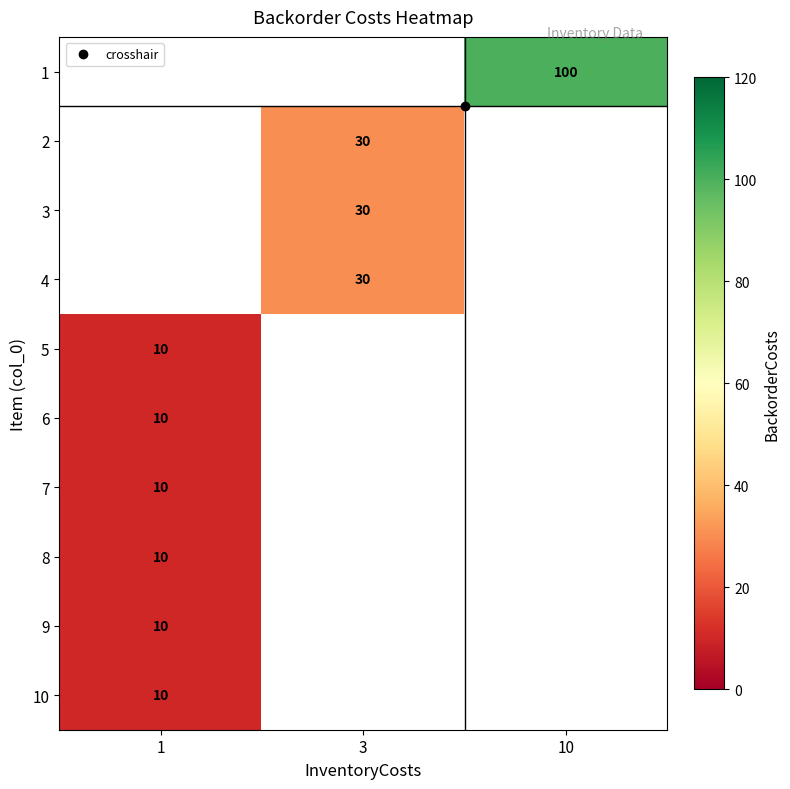

Is the value of 4 at 1 greater than the value of 7 at 1?

No